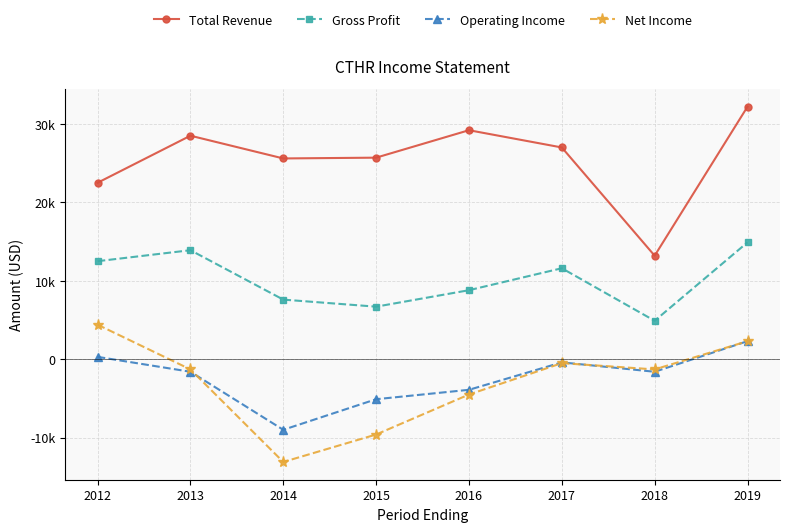

What is the maximum value for Gross Profit?

14900